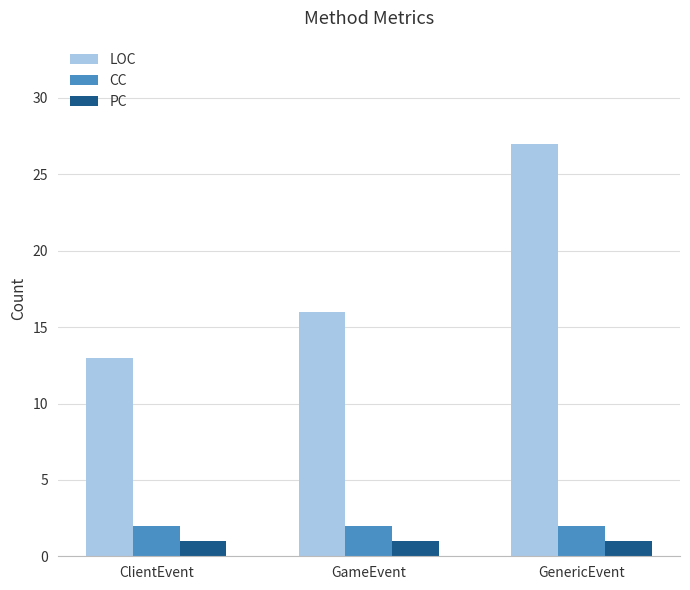

What is the sum of the CC values at GameEvent and GenericEvent?

4